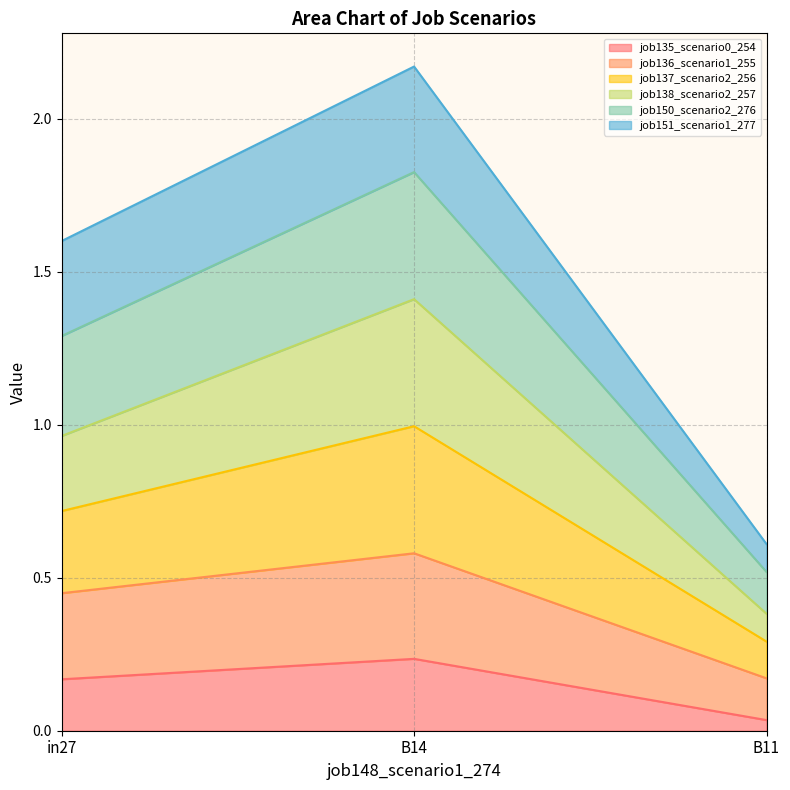

What is the total value across all series at in27?

1.6